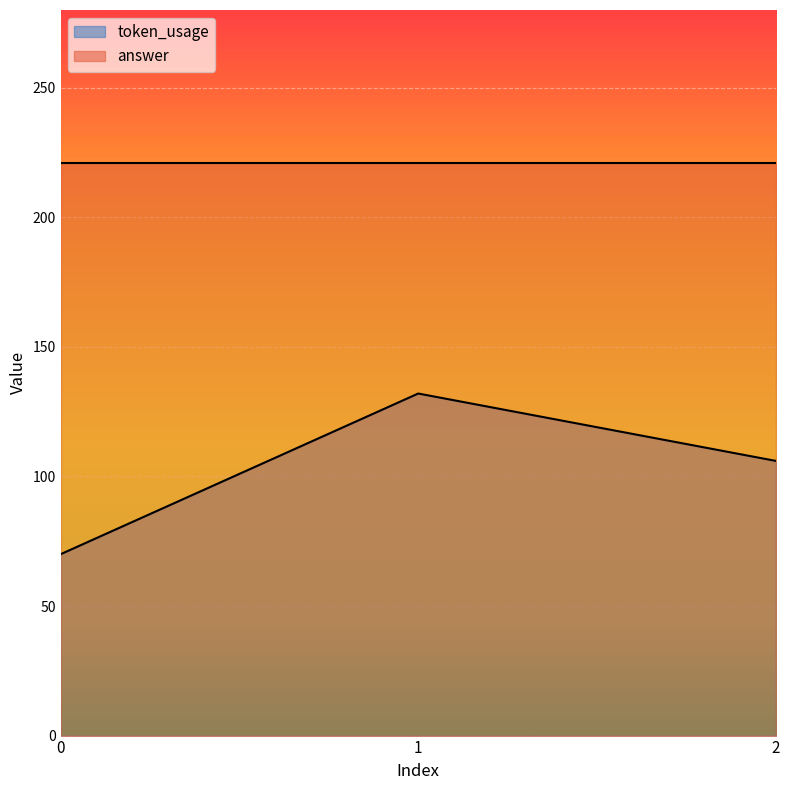

Rank the categories by value from lowest to highest.

0, 2, 1